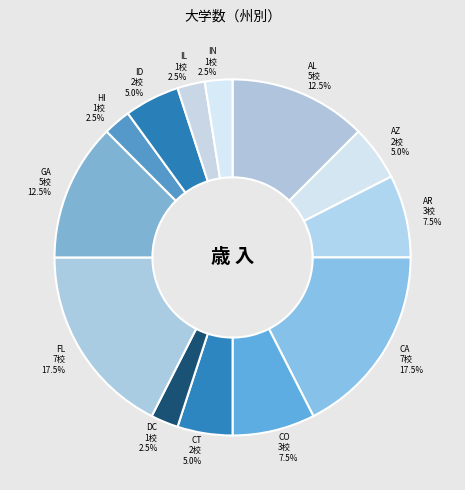

The AZ slice represents 14% of the pie. True or false?

False